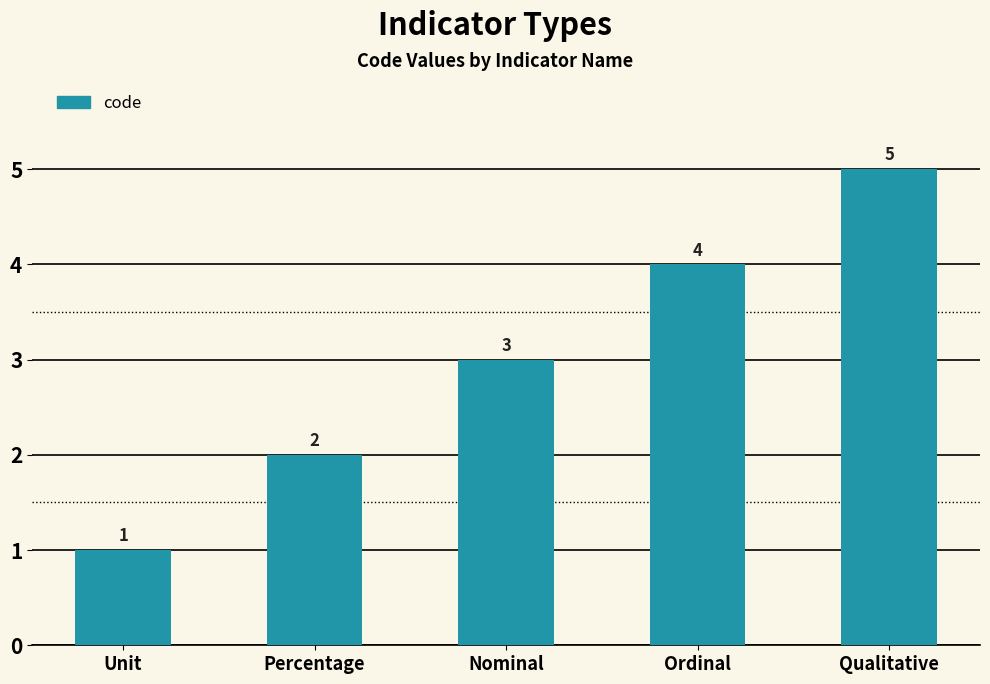

What is the smallest value displayed?

1